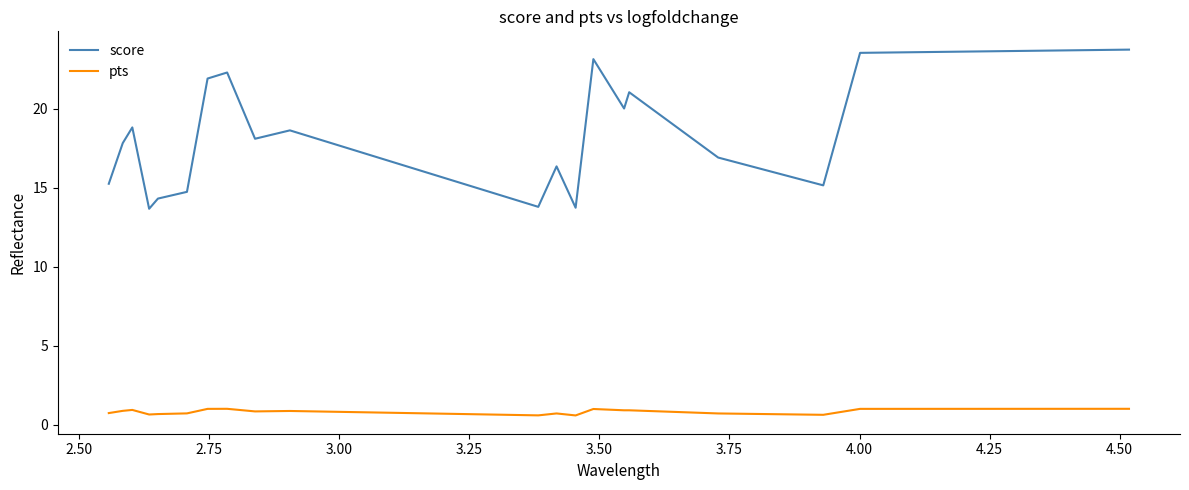

Rank the series by their maximum value, from lowest to highest.

pts, score